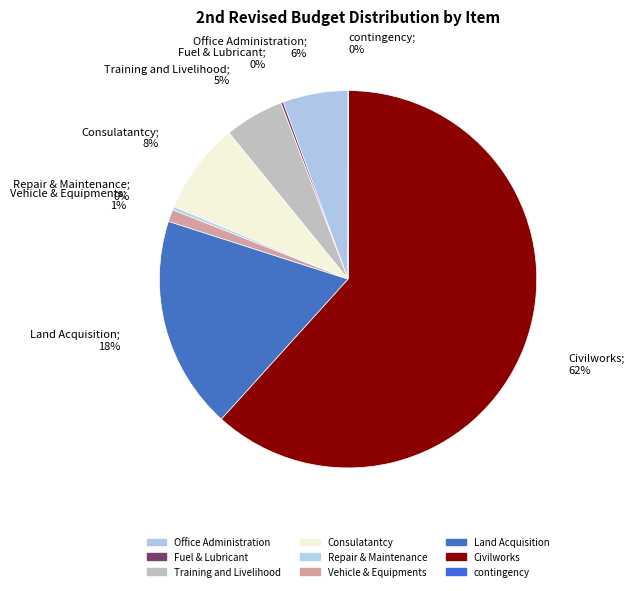

Between Consulatantcy and Office Administration, which is larger?

Consulatantcy